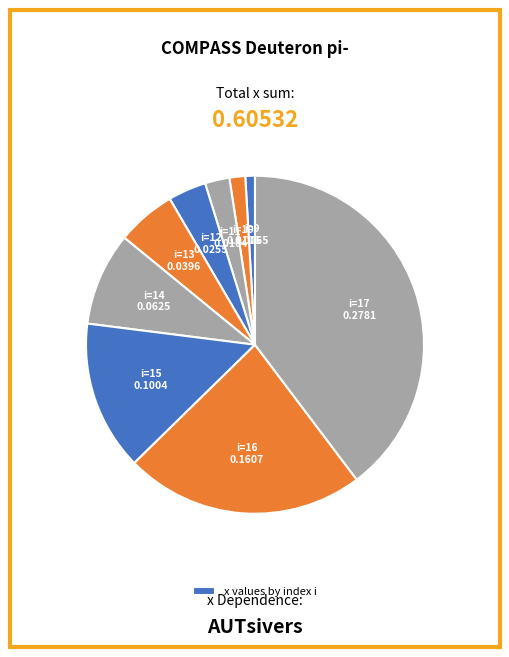

How many slices are in this pie chart?

9